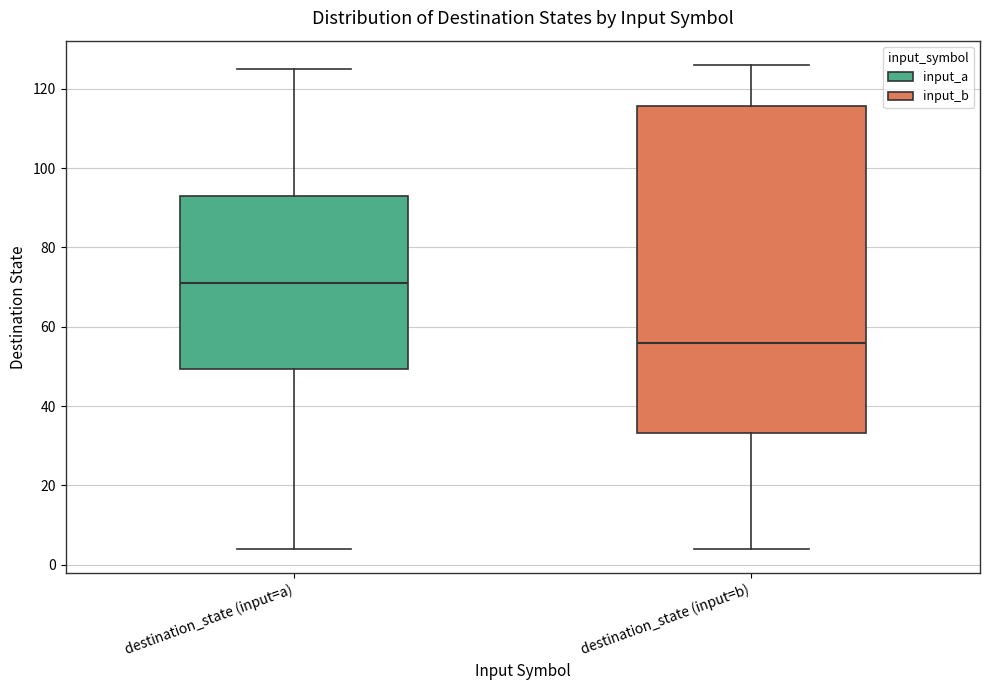

Where is the lower edge of the box for destination_state (input=b) on the y-axis? The values are not printed on the chart, so give them approximately, as read against the axis.

34